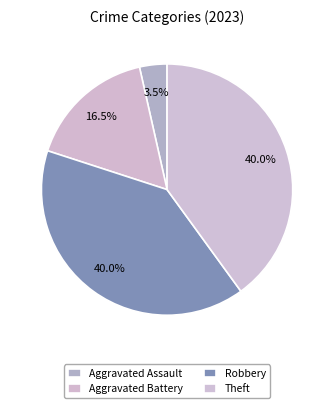

How many slices are in this pie chart?

4